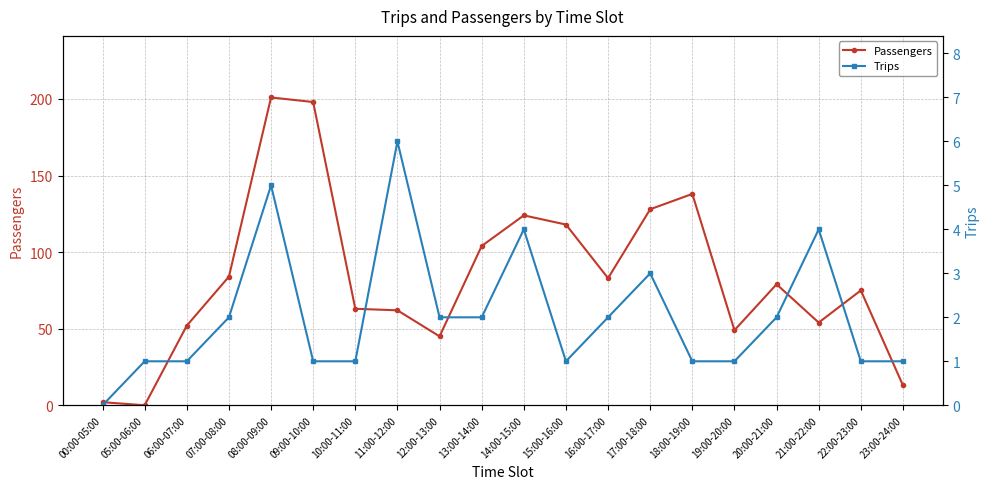

Does the chart have visible grid lines?

Yes